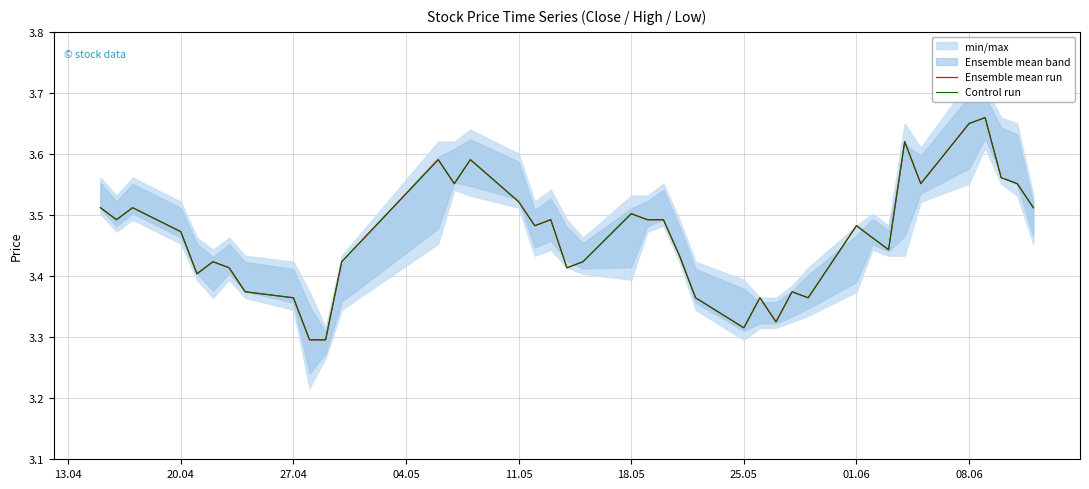

What is the difference between the second highest and minimum values in the Control run series?

0.4